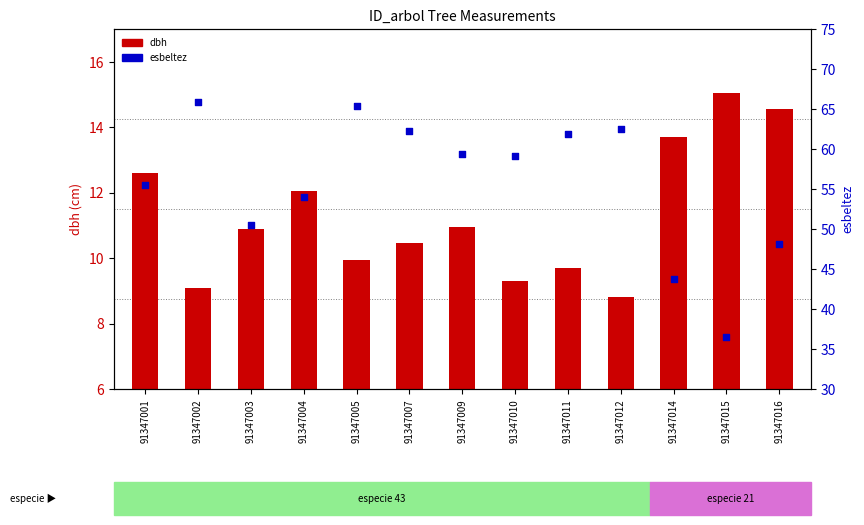

Which series has the largest Y range (max minus min)?

esbeltez